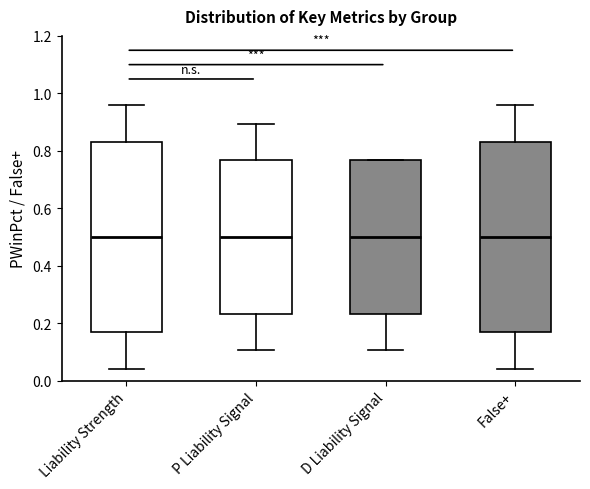

Where is the lower edge of the box for P Liability Signal on the y-axis? The values are not printed on the chart, so give them approximately, as read against the axis.

0.24